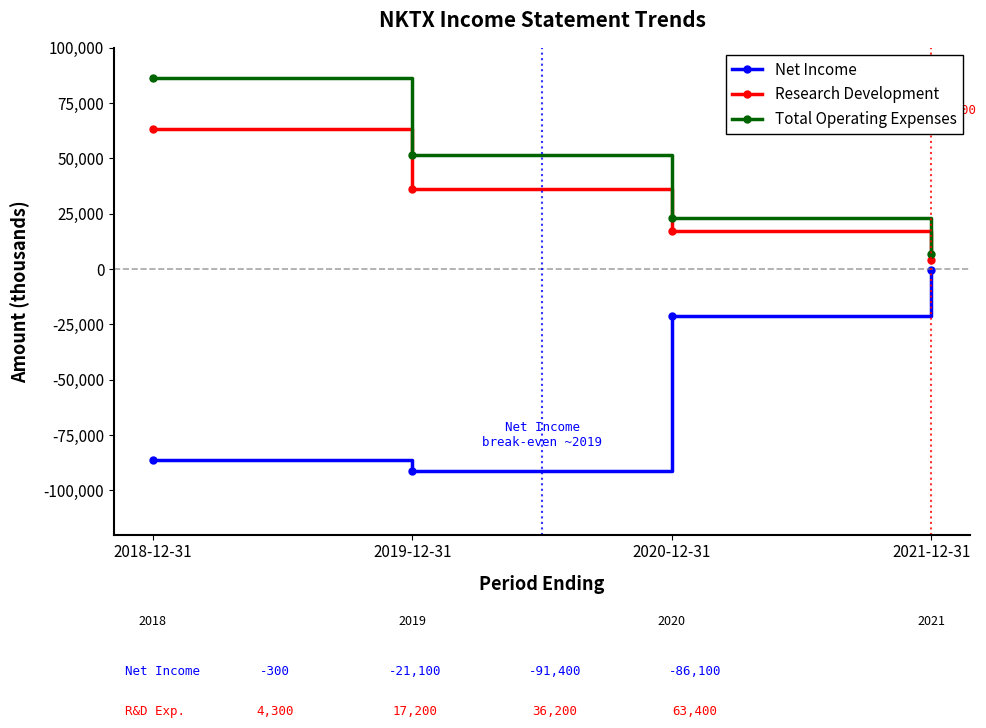

What is the spread (max minus min) of values at 2020-12-31?

44300